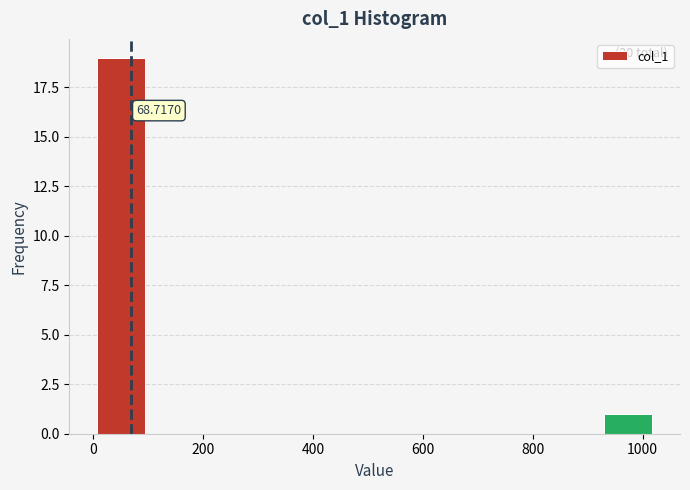

Which range on the x-axis has the tallest bar?

0 to 100